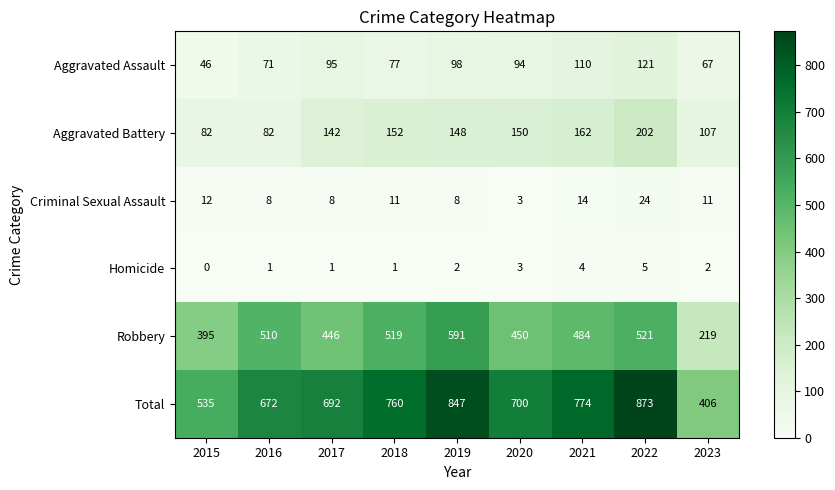

The Robbery series shows 484 at 2021. True or false?

True